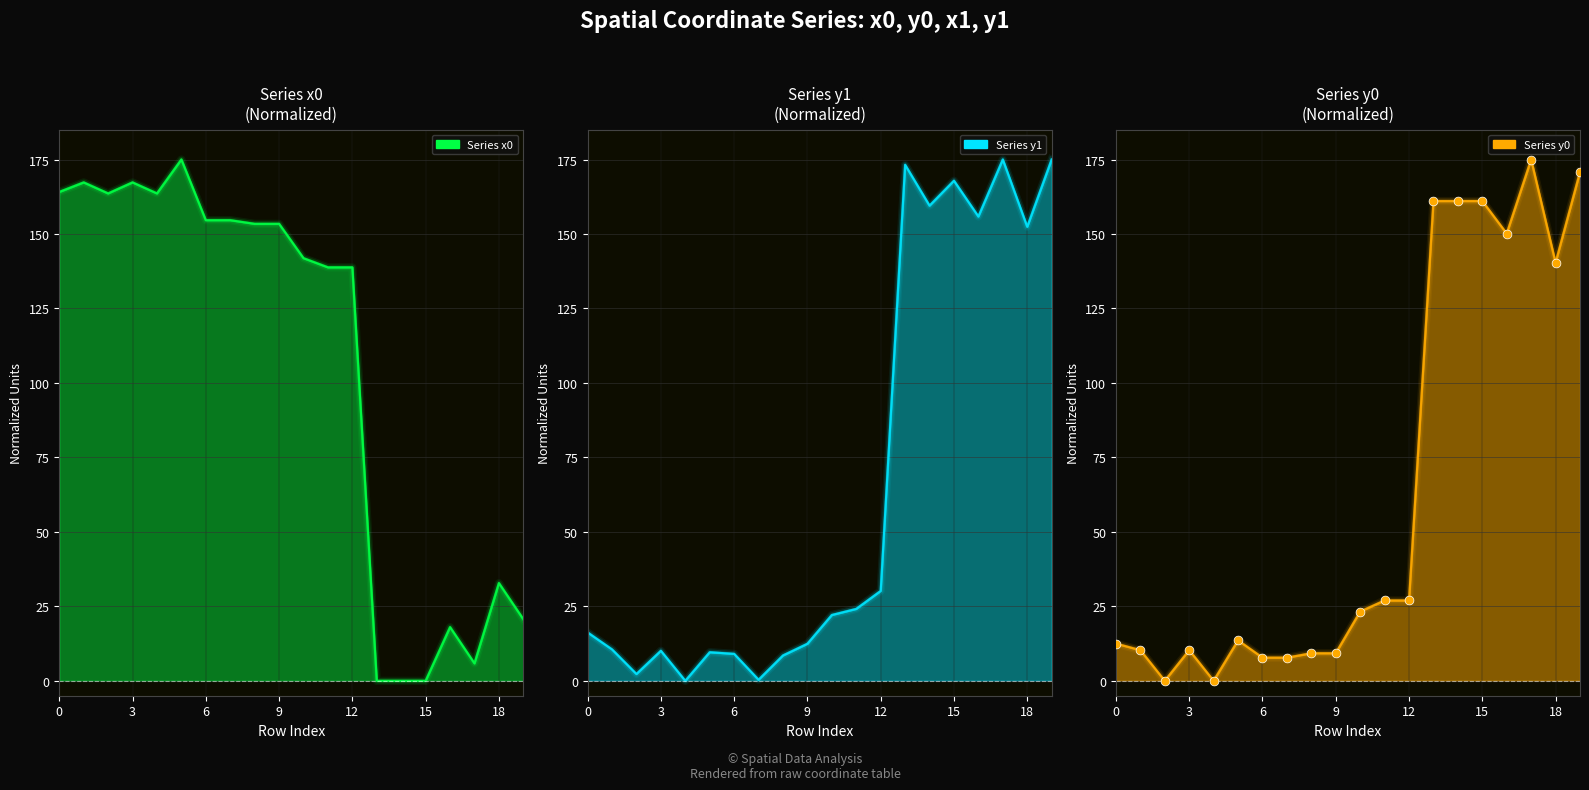

At which category is the sum across all series the highest?

19